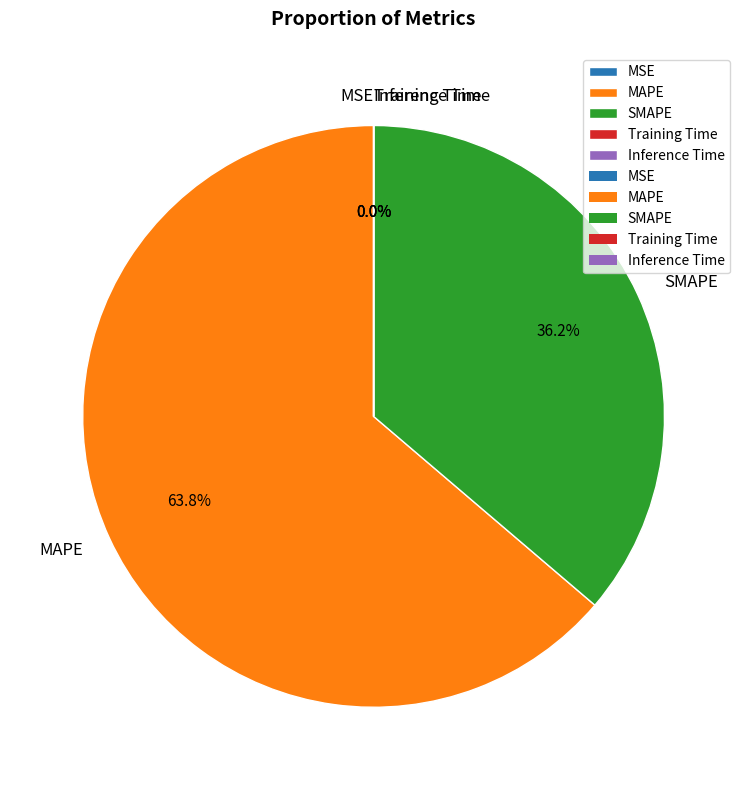

What is the largest slice in the pie chart?

MAPE